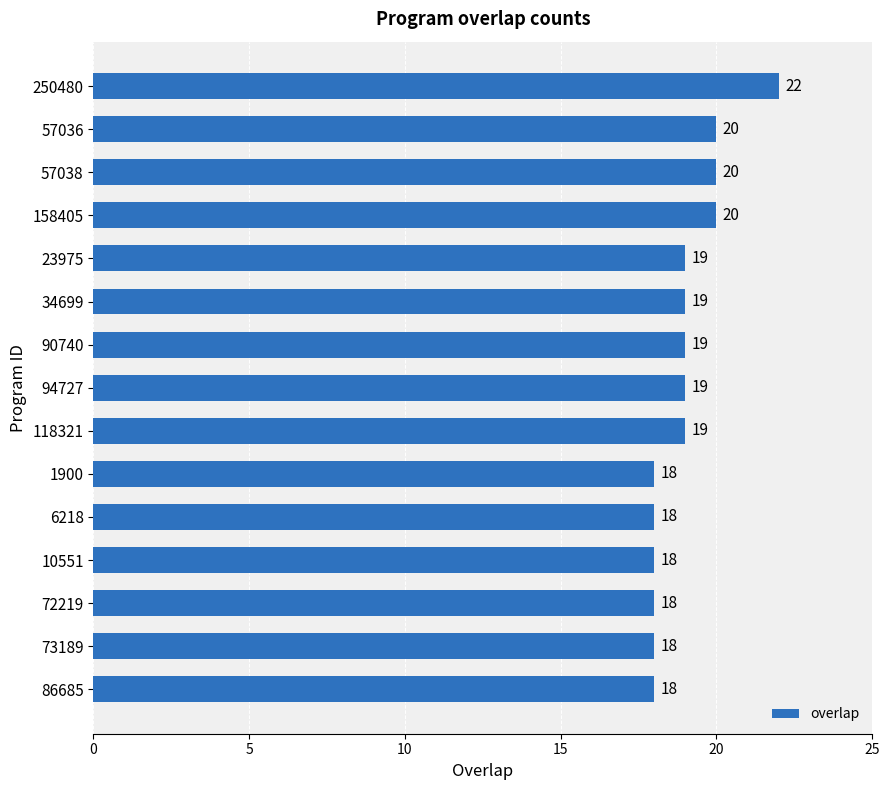

What position from the top is 34699?

6